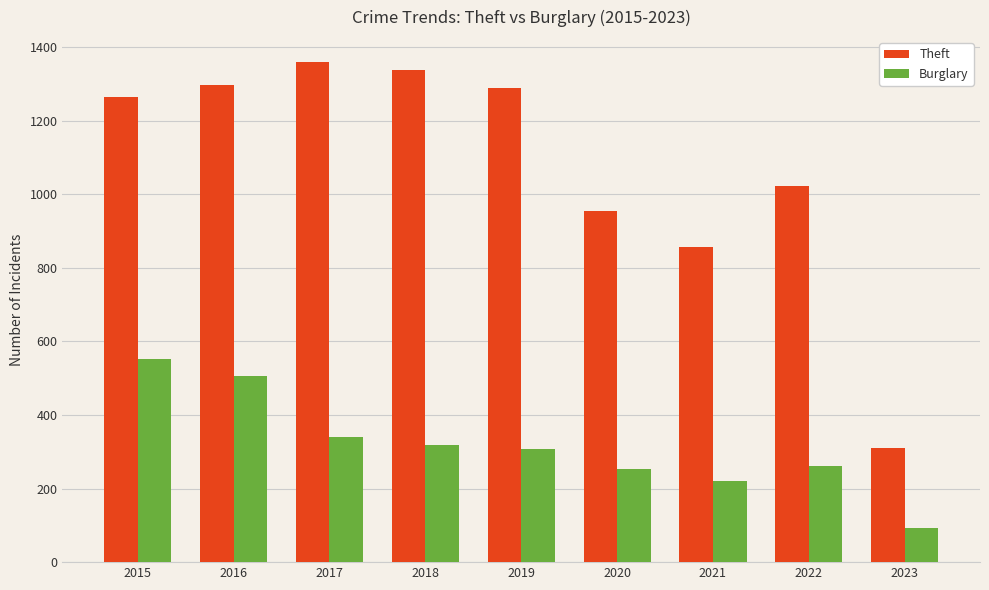

What is the difference between the highest and lowest values at 2015?

711